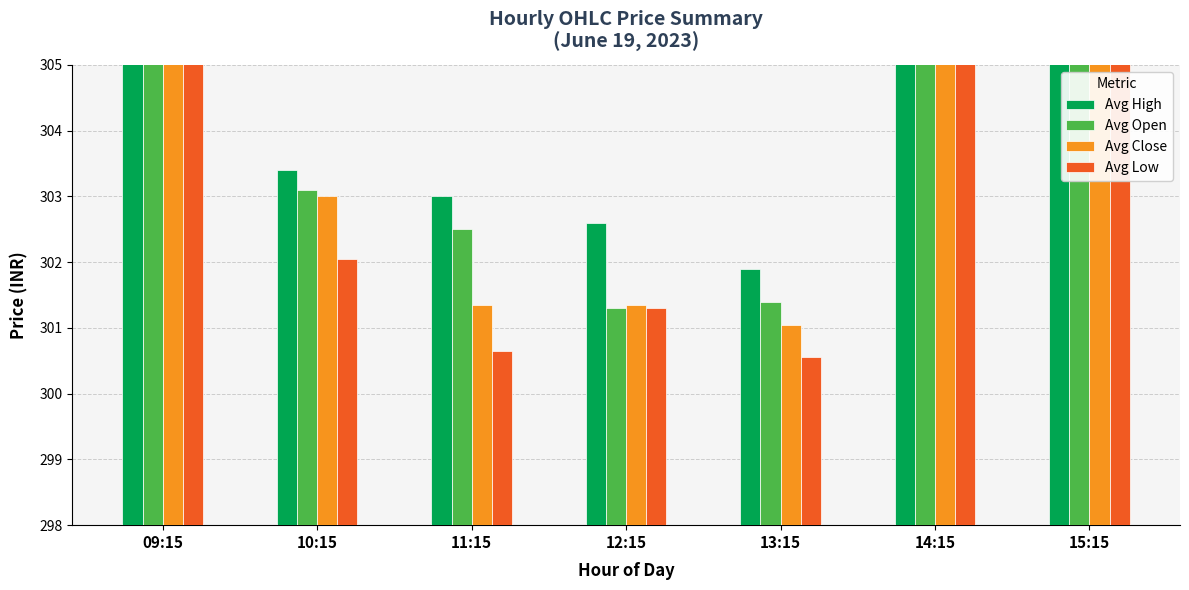

What is the approximate value of Avg Close at 10:15?

303.0